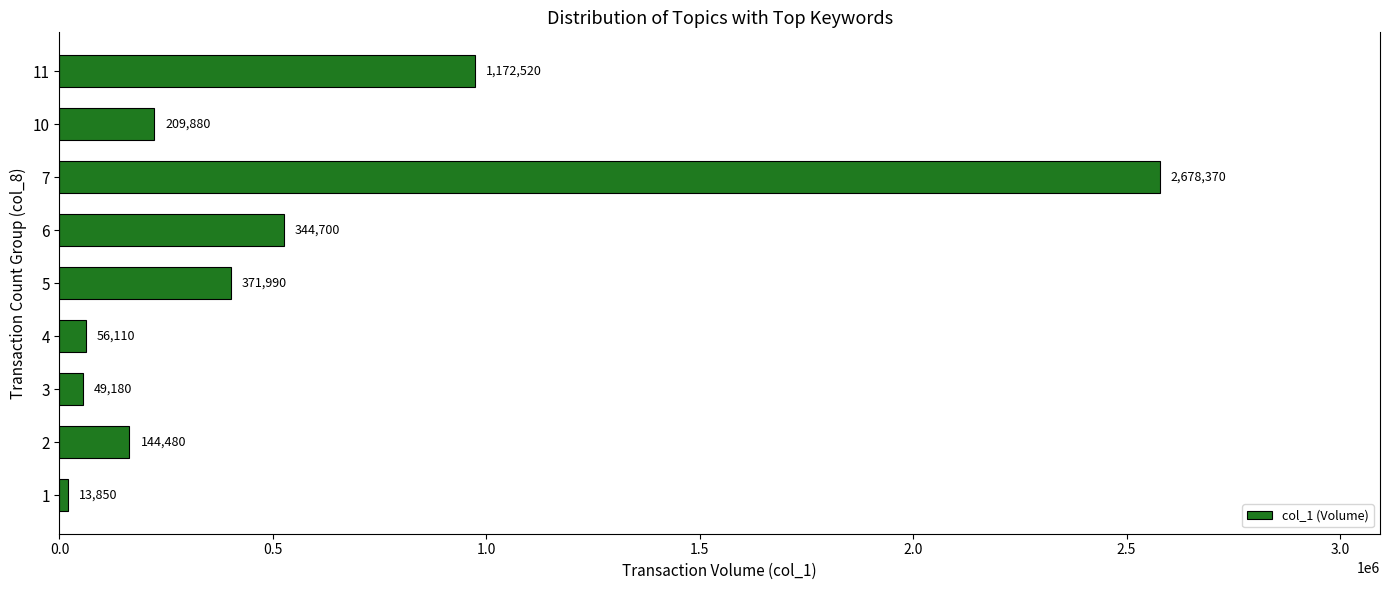

What is the average value?

555444